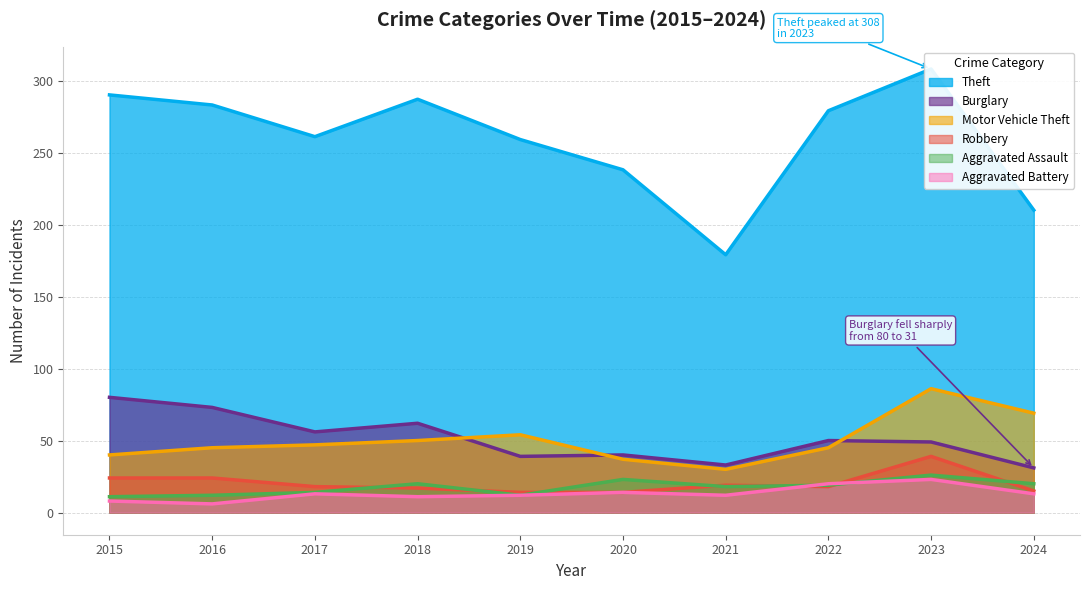

Where is the first local maximum for Burglary?

2018